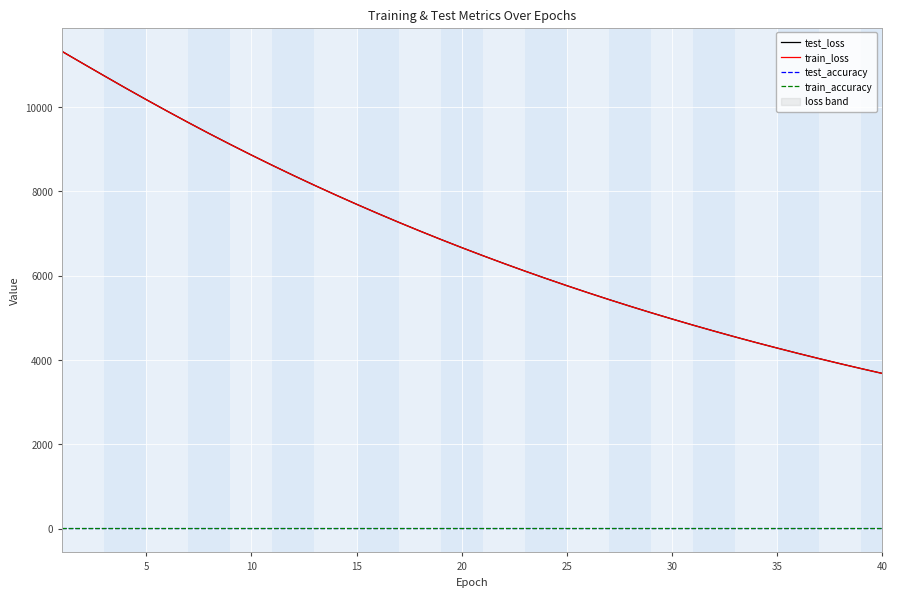

How many lines are shown in the chart?

4